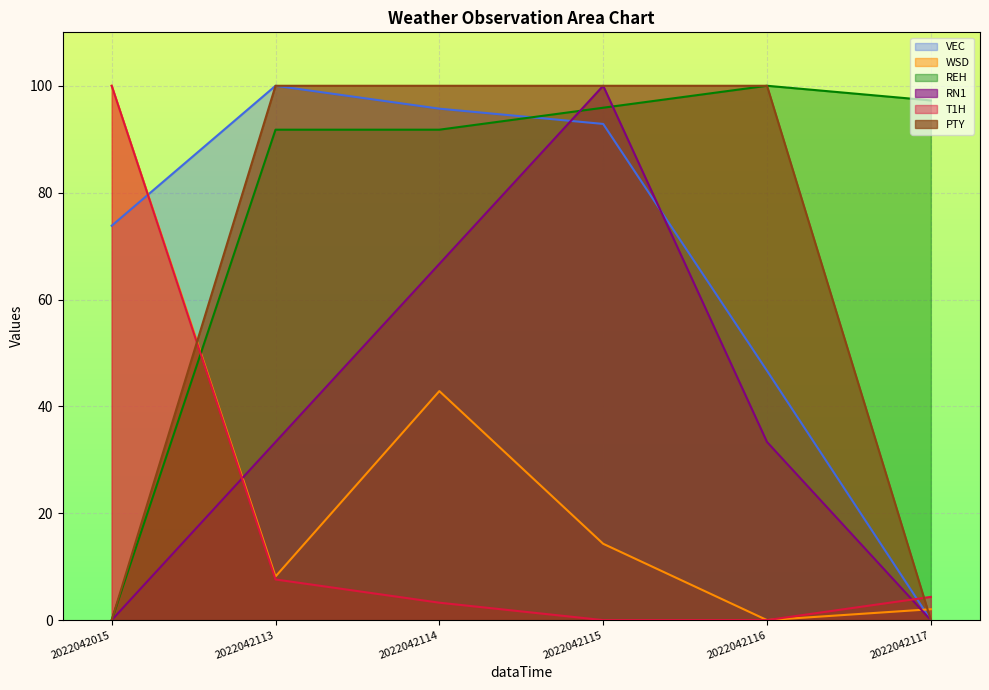

Reading left to right, what are all the values shown in this chart?

VEC: 73.8	100.0	95.7	92.9	46.7	0.0
WSD: 100.0	8.2	42.9	14.3	0.0	2.0
REH: 0.0	91.8	91.8	95.9	100.0	97.3
RN1: 0.0	33.3	66.7	100.0	33.3	0.0
T1H: 100.0	7.6	3.3	0.0	0.0	4.3
PTY: 0.0	100.0	100.0	100.0	100.0	0.0